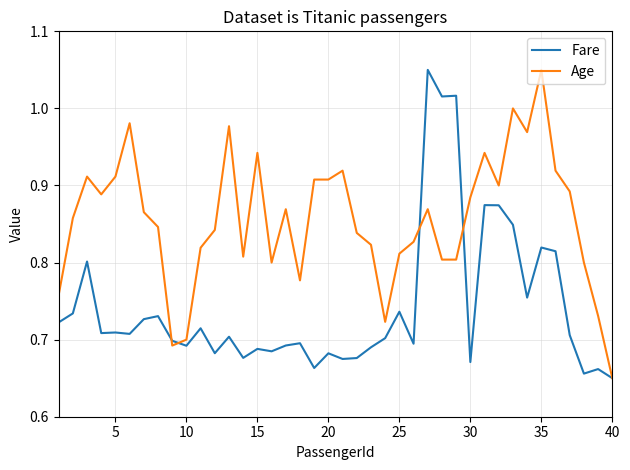

Which series has the largest total across all categories?

Age